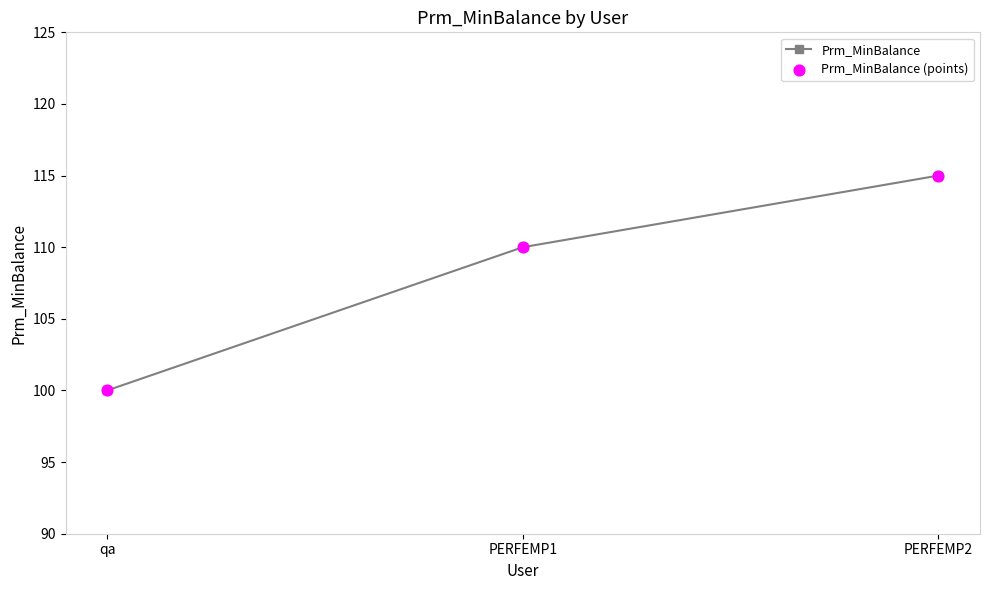

The value at qa is 54. True or false?

False